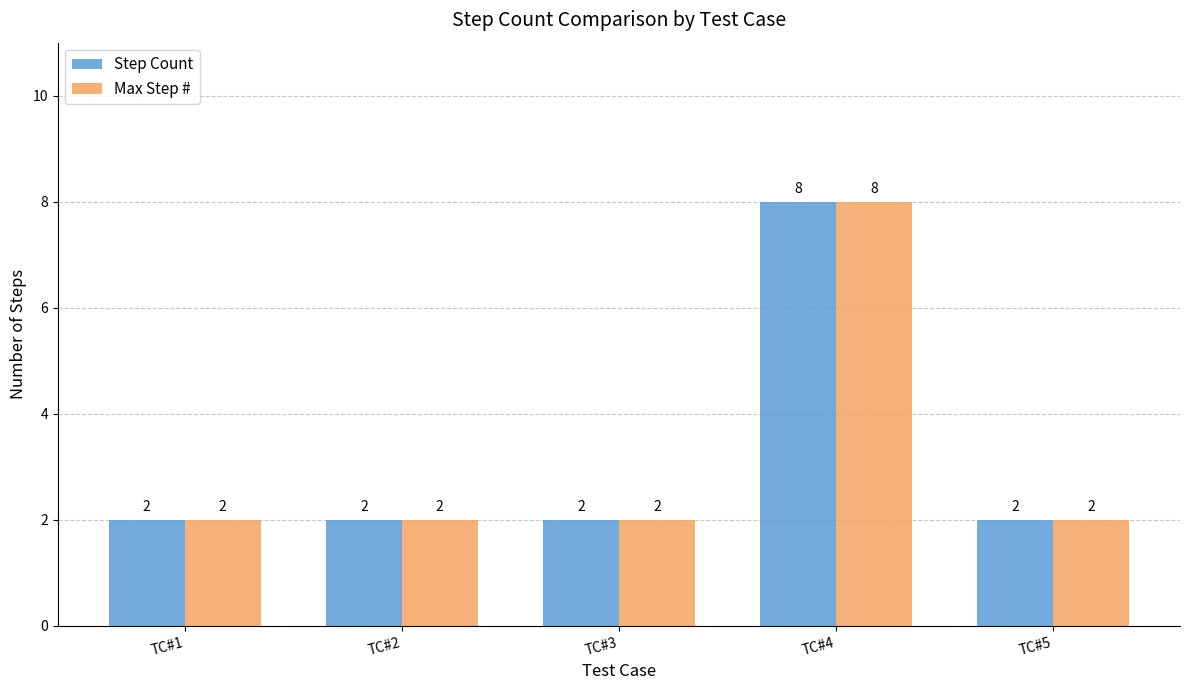

Is the value of Step Count at TC#5 greater than the value of Max Step # at TC#4?

No